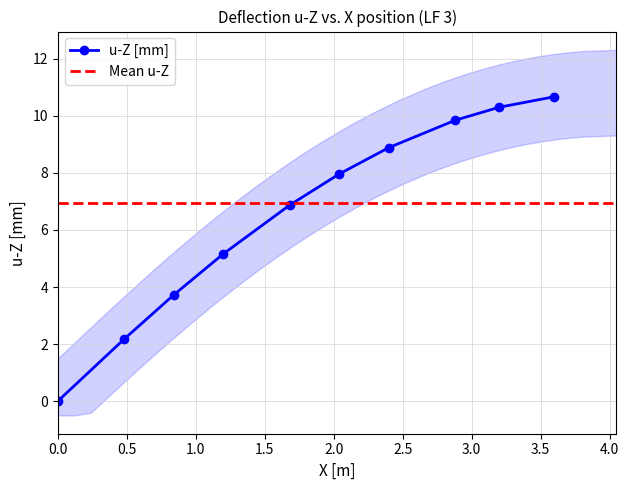

What is the highest value of the u-Z [mm] series?

10.7